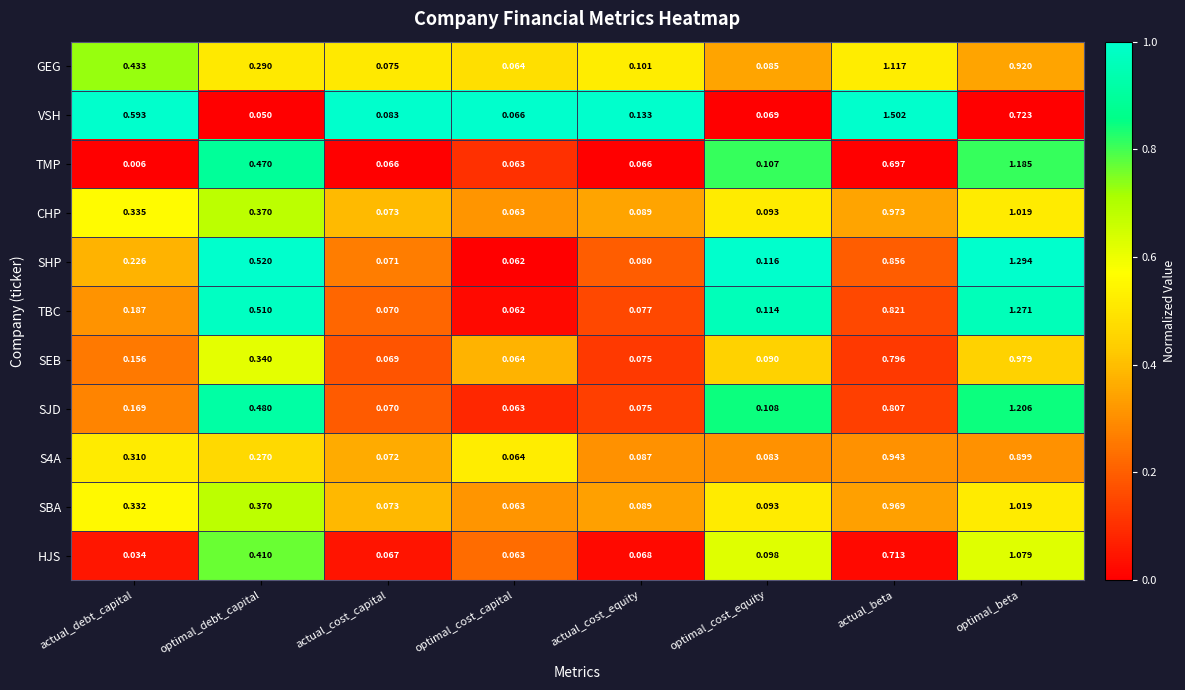

Rank the categories by SHP value from highest to lowest.

optimal_beta, actual_beta, optimal_debt_capital, actual_debt_capital, optimal_cost_equity, actual_cost_equity, actual_cost_capital, optimal_cost_capital